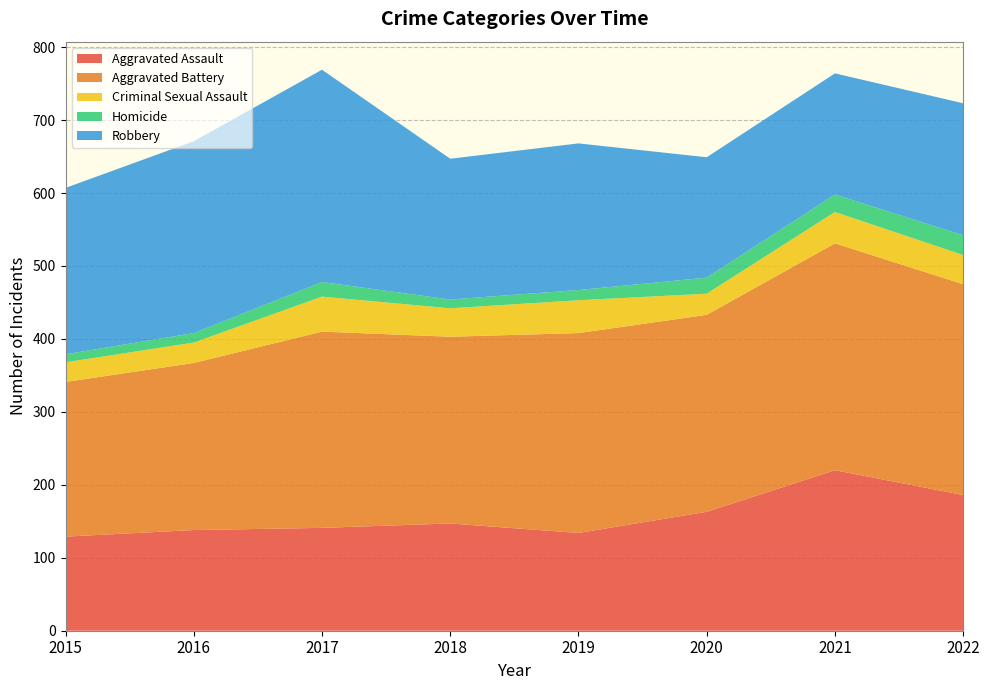

Reading left to right, list all the values displayed in this chart.

Aggravated Assault: 129	138	141	147	134	163	220	186
Aggravated Battery: 212	229	269	256	274	270	311	289
Criminal Sexual Assault: 27	28	48	39	45	29	43	40
Homicide: 11	13	20	12	14	22	24	27
Robbery: 228	263	291	193	201	165	166	181